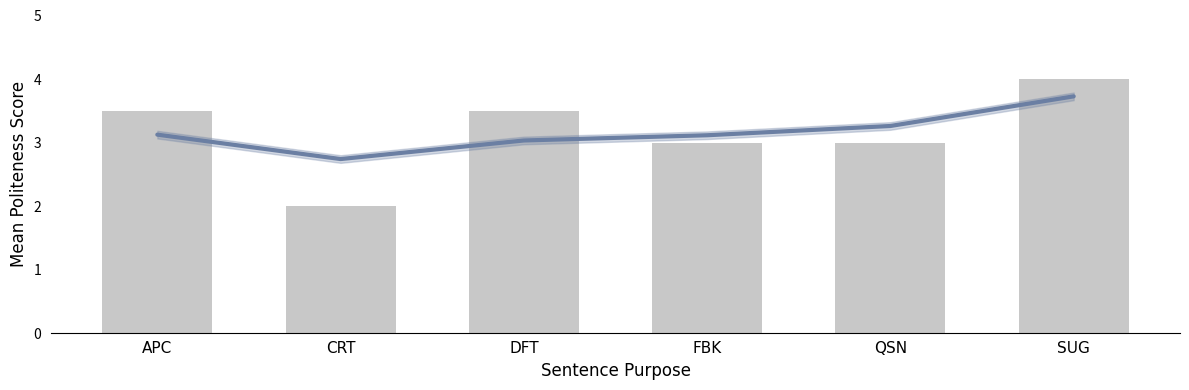

Which category has the highest value in the trend series?

SUG